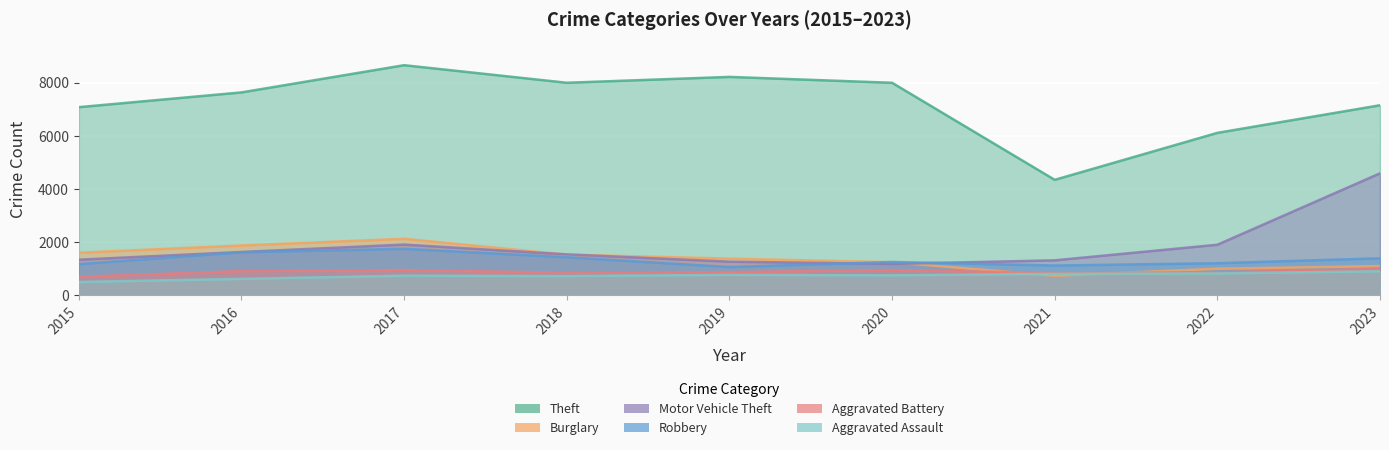

Where is the first local minimum for Aggravated Battery?

2018